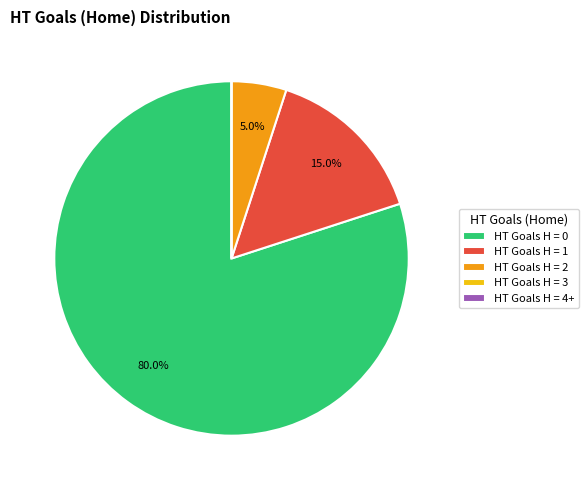

Which has a higher value, HT Goals H = 2 or HT Goals H = 1?

HT Goals H = 1